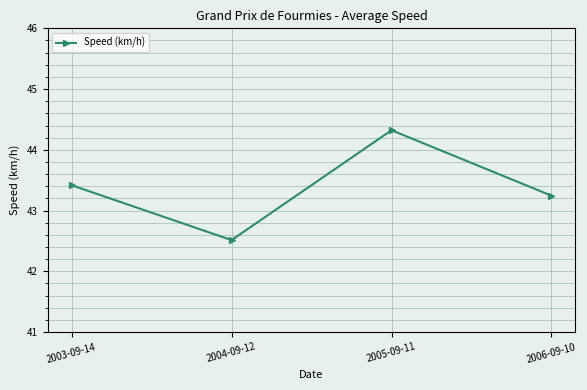

Reading left to right, list all the values displayed in this chart.

43.4	42.5	44.3	43.2